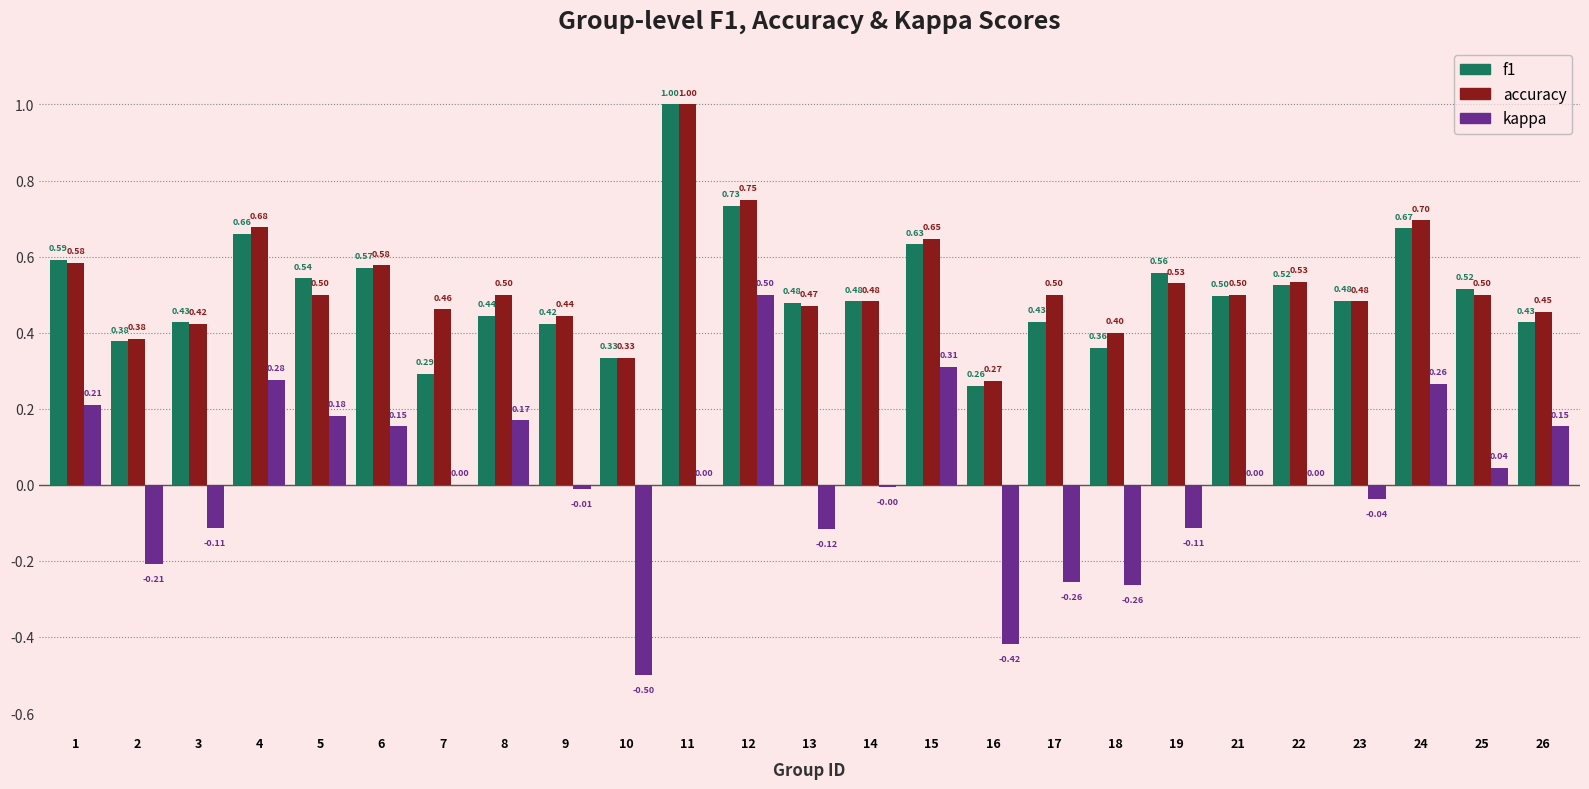

How many groups of bars are there?

25